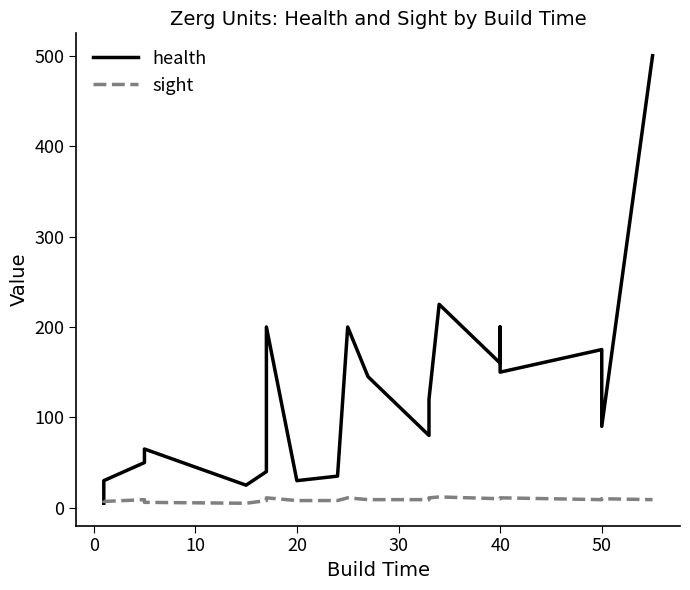

True or false: health has more than 2 points higher than both neighbors.

True